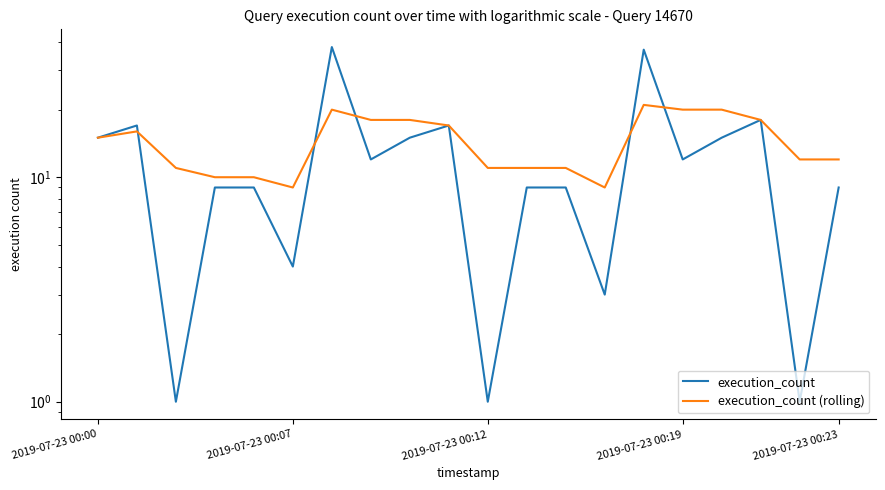

Which series has the largest total across all categories?

execution_count (rolling)